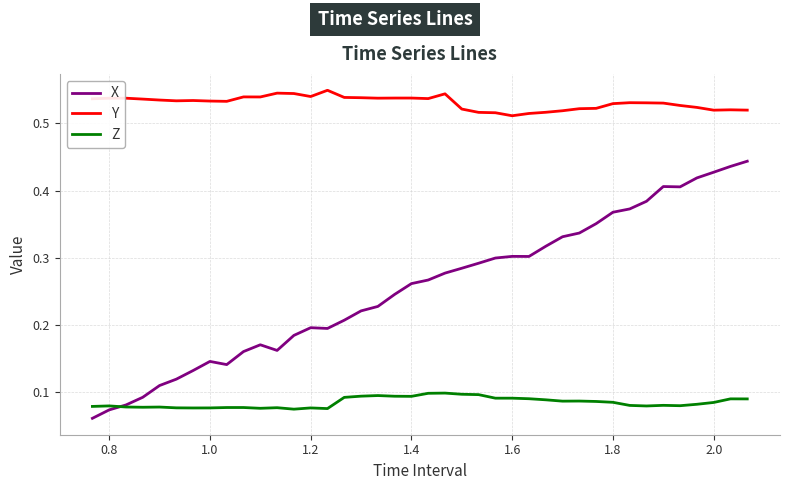

Rank the series by their maximum value, from highest to lowest.

Y, X, Z